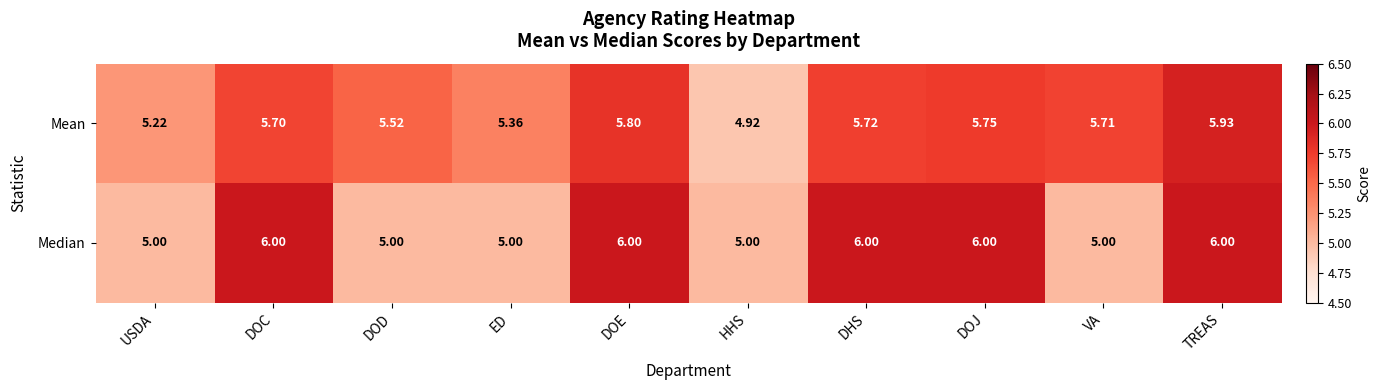

Rank the series by their maximum value, from lowest to highest.

Mean, Median